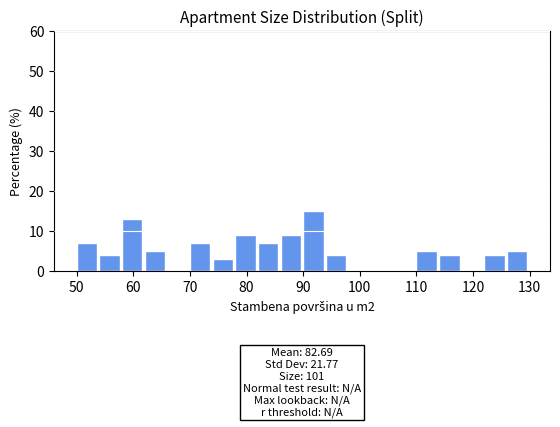

Which range on the x-axis has the tallest bar?

90 to 94